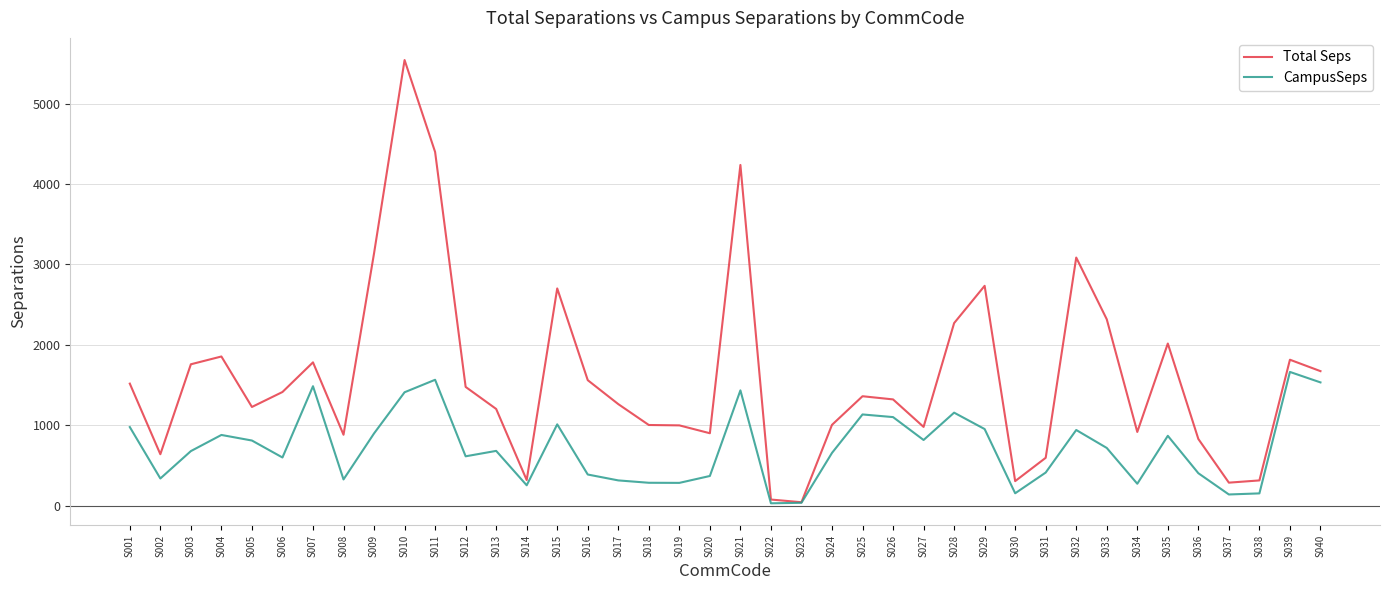

List the series in order of their overall mean, lowest first.

CampusSeps, Total Seps